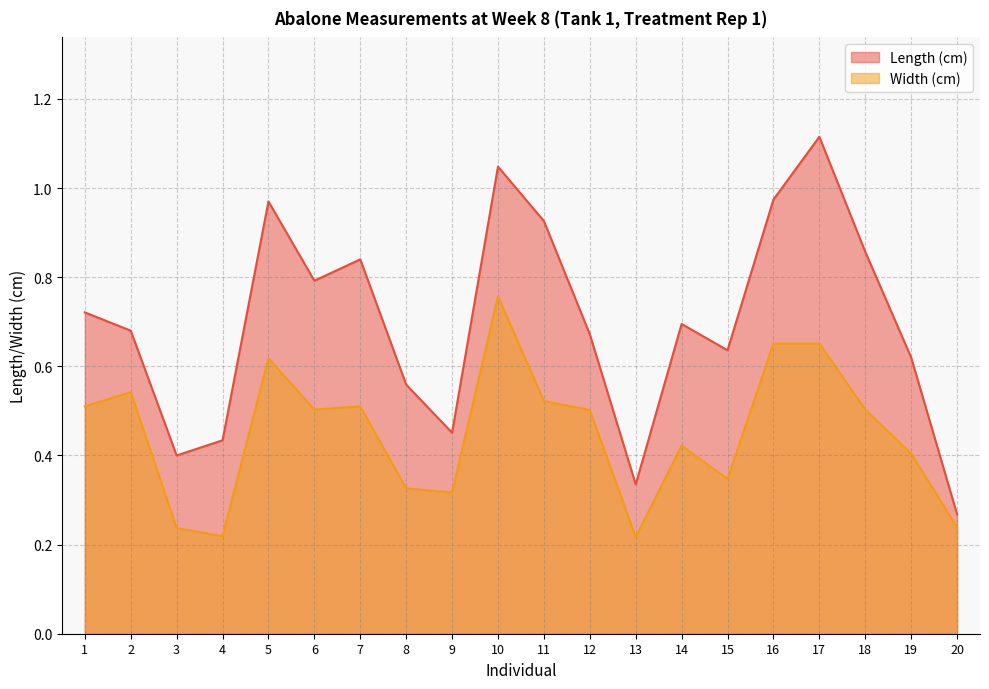

True or false: Length (cm) has more than 1 interior local peaks.

True